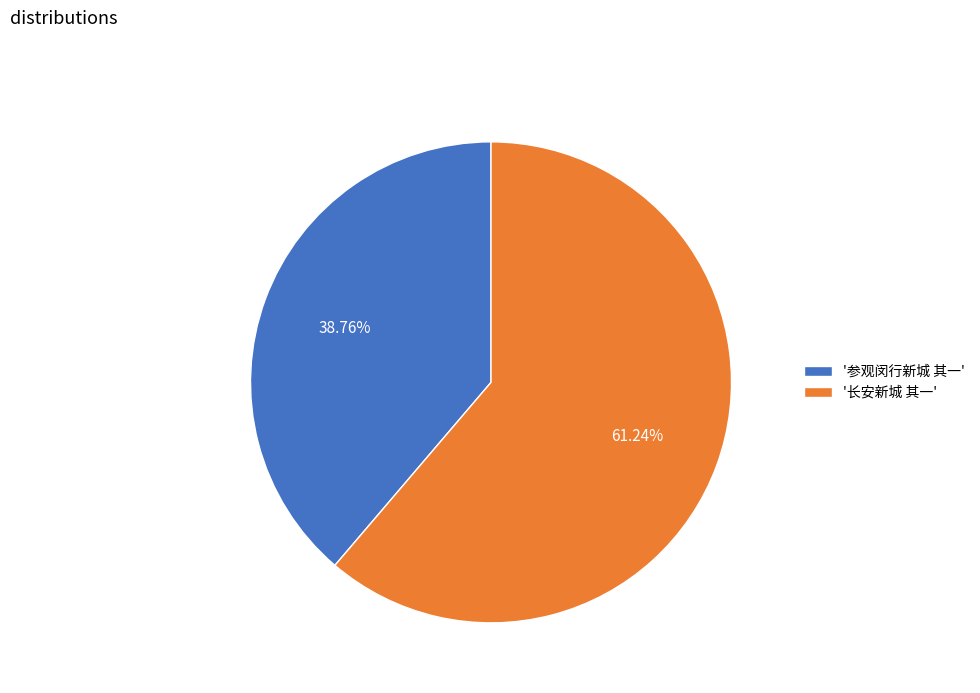

To the nearest percent, what is the average slice percentage?

50%